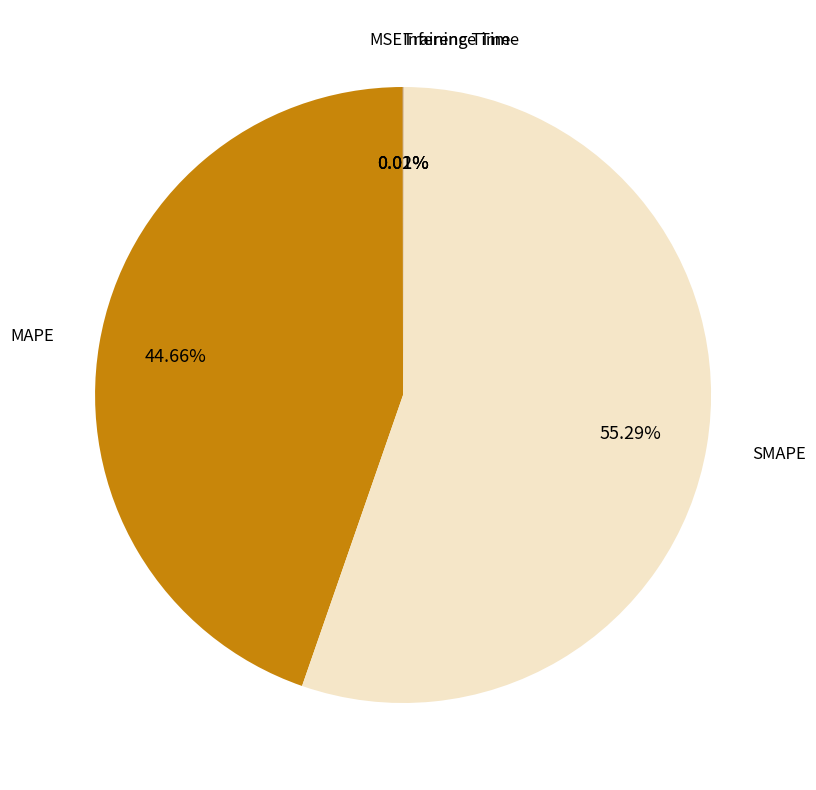

Is there any slice that represents more than half of the pie?

Yes